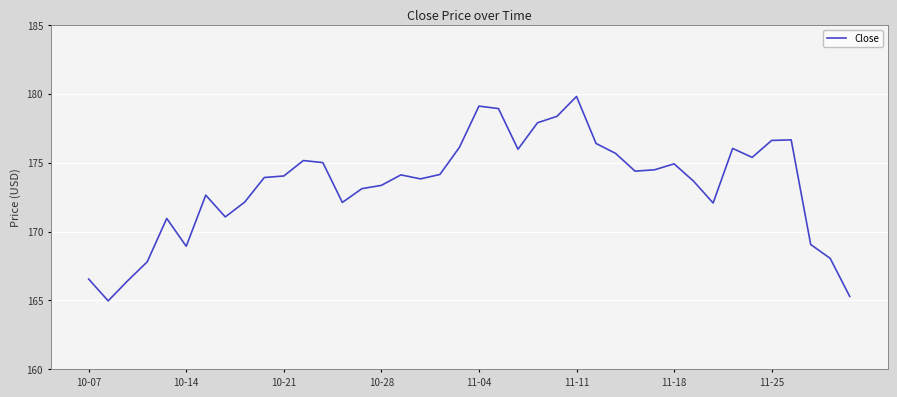

How many distinct data groups are displayed?

1